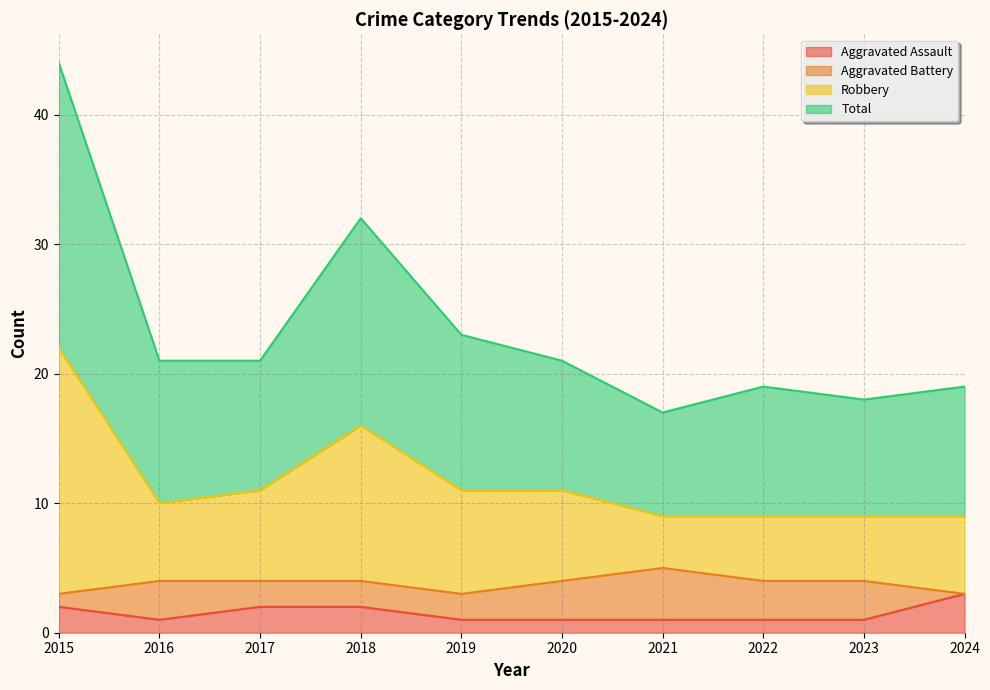

Is it true that Robbery equals 27 at 2022?

False